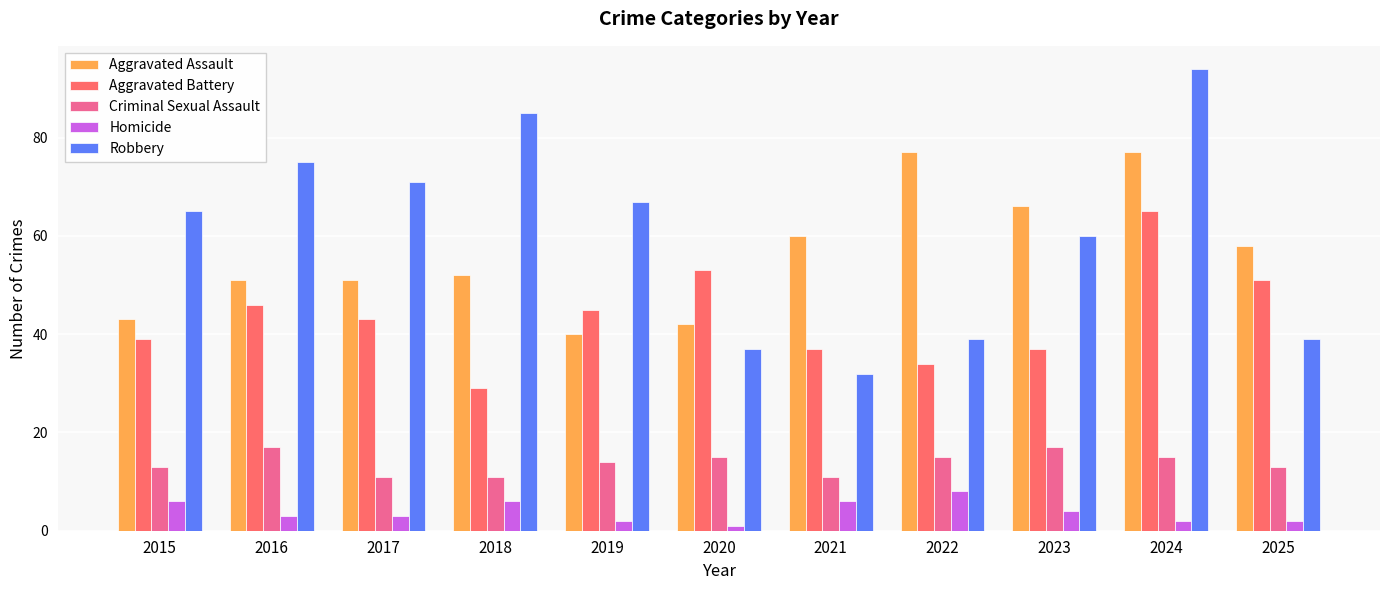

What is the sum of the Aggravated Battery values at 2019 and 2024?

110